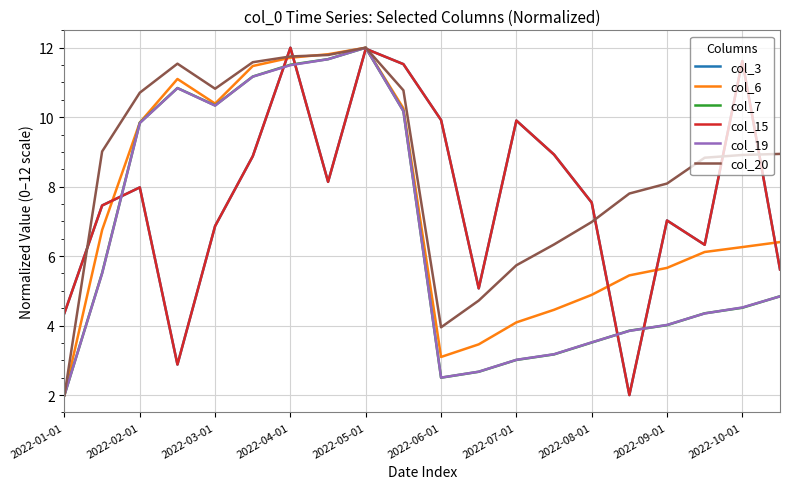

Does the chart display data point markers on the line(s)?

No